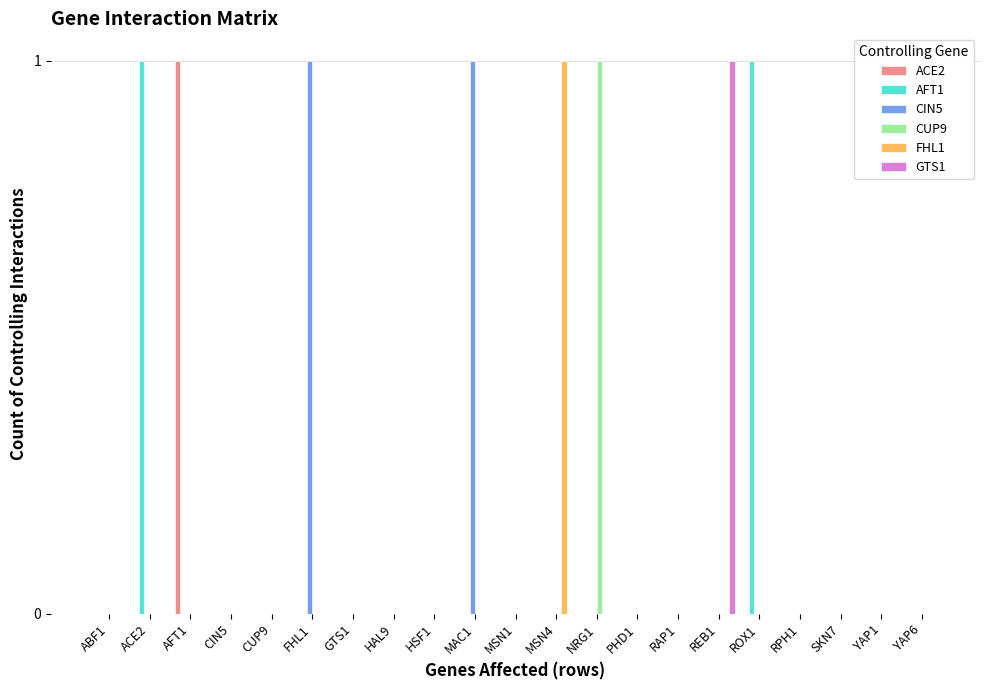

True or false: CIN5 has a value of 0 at MSN1.

True